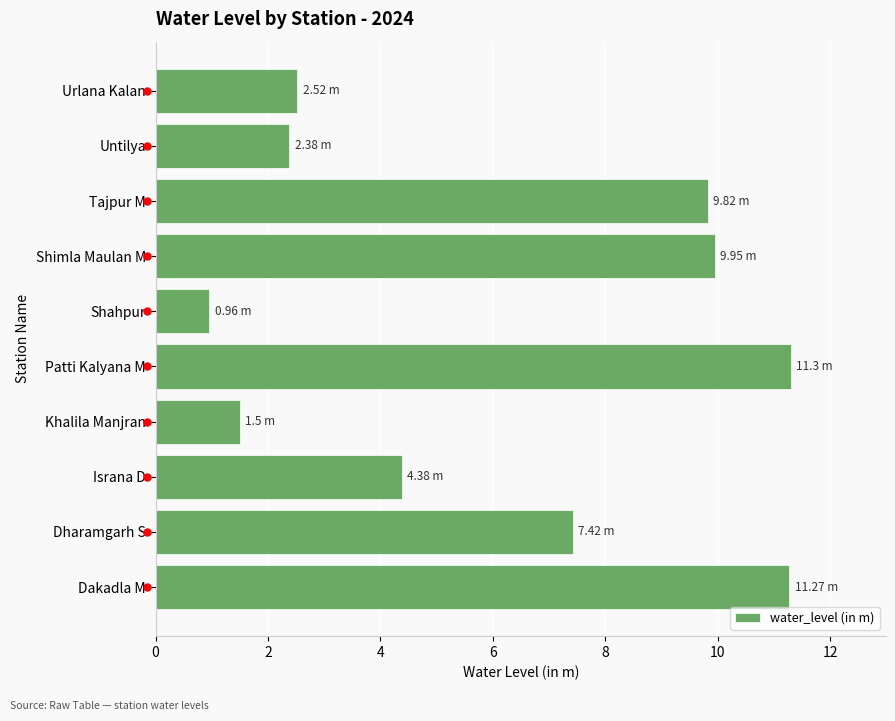

Which label corresponds to the smallest value in the chart?

Shahpur